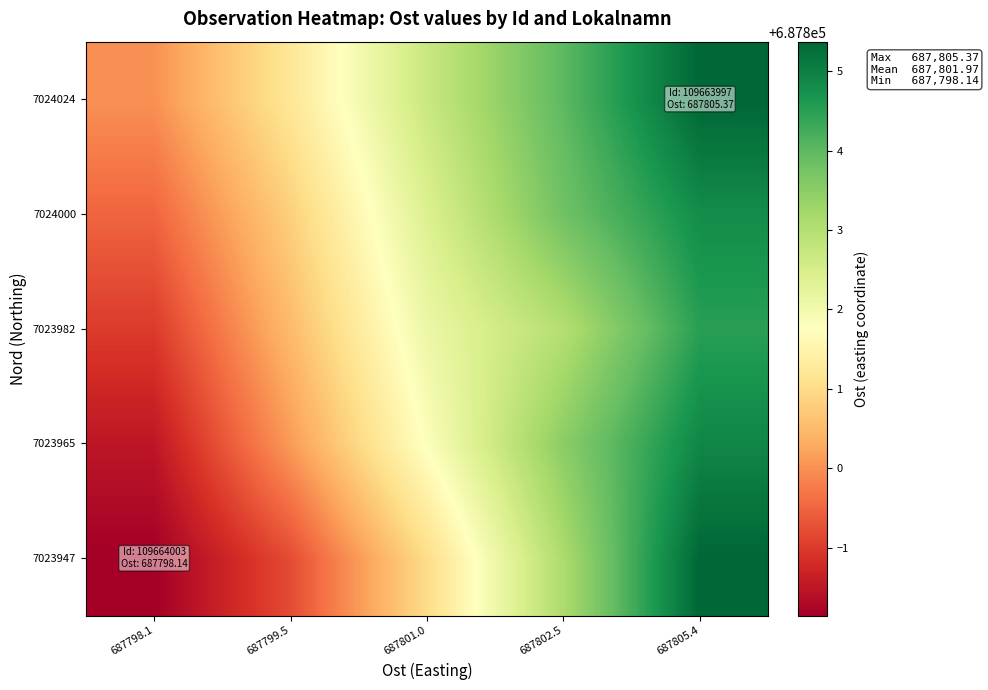

Which has a higher value, 687799.5 or 687801.0?

687801.0